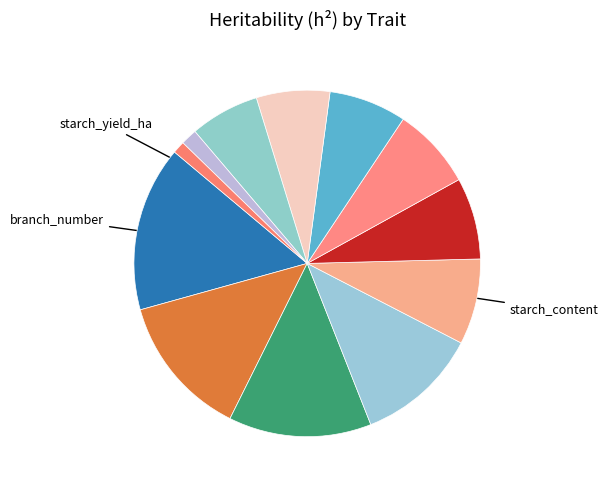

How many segments does this pie chart have?

12